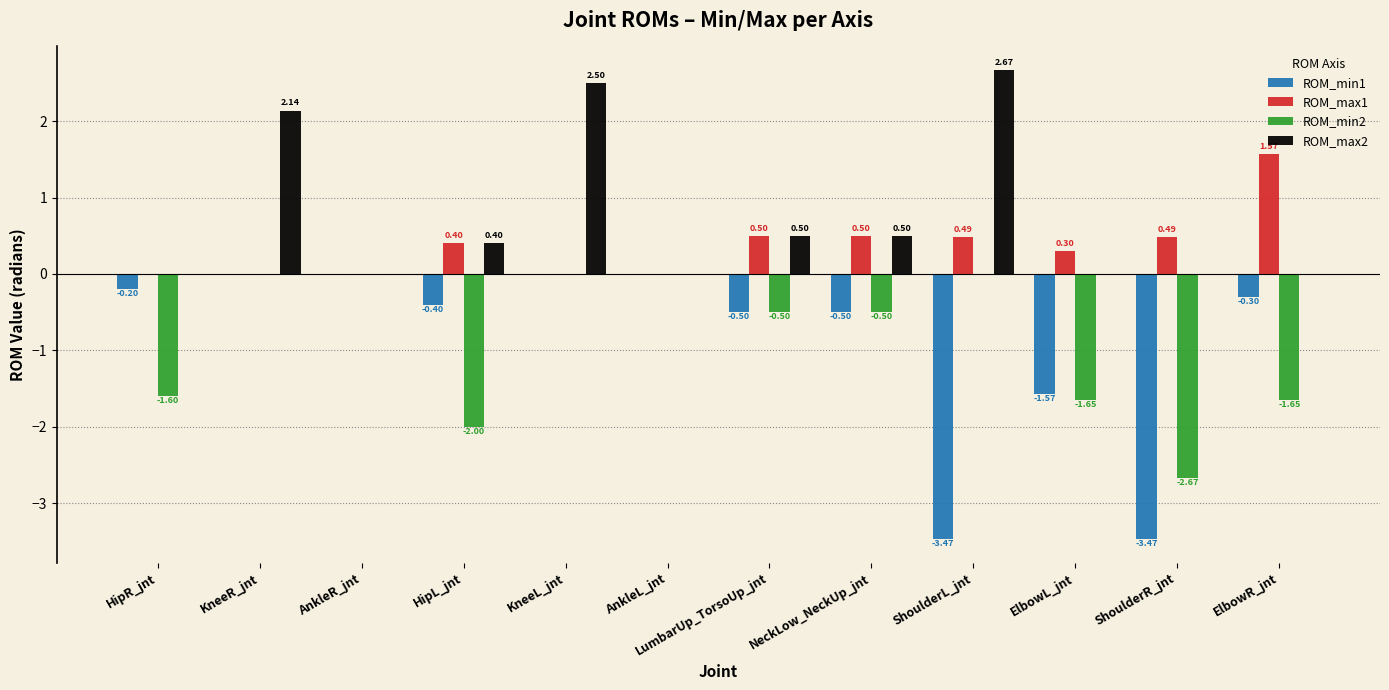

The ROM_min2 series shows 1.8 at KneeL_jnt. True or false?

False